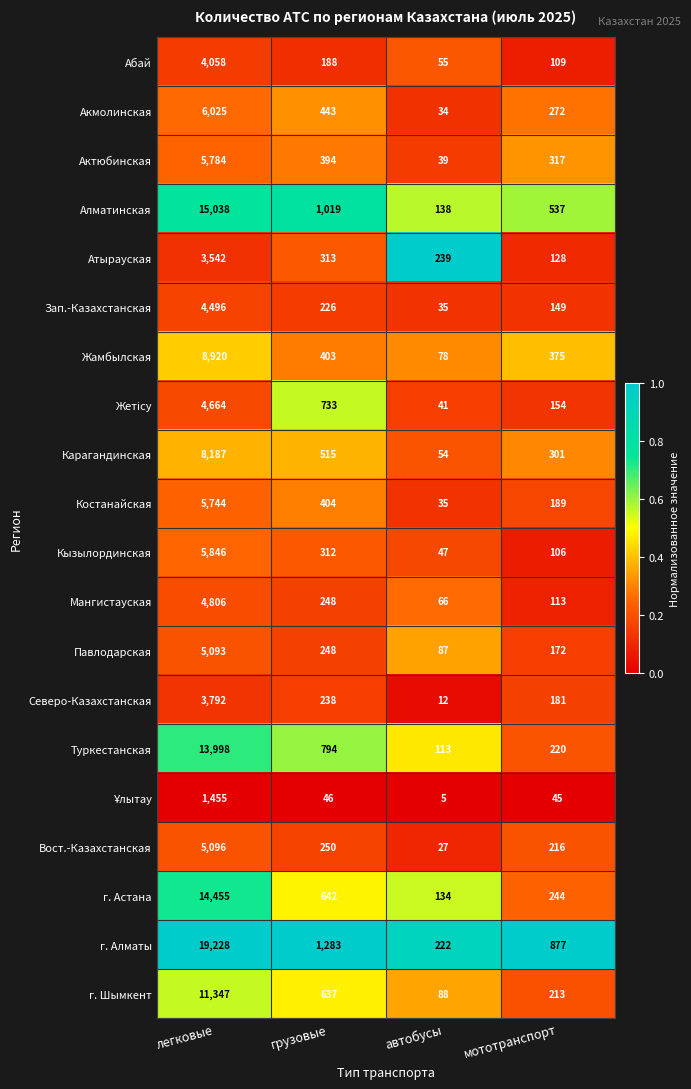

True or false: г. Алматы has a value of 518 at мототранспорт.

False